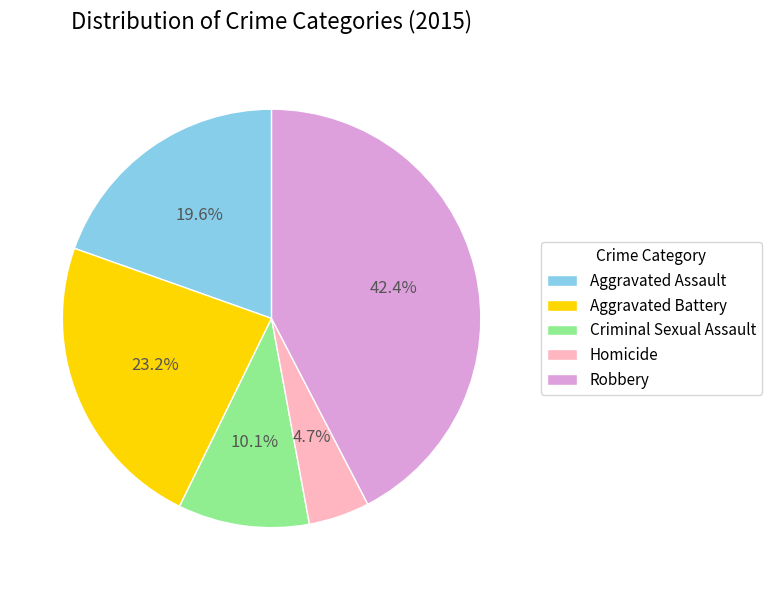

To the nearest percent, what percentage of the pie is Homicide?

5%